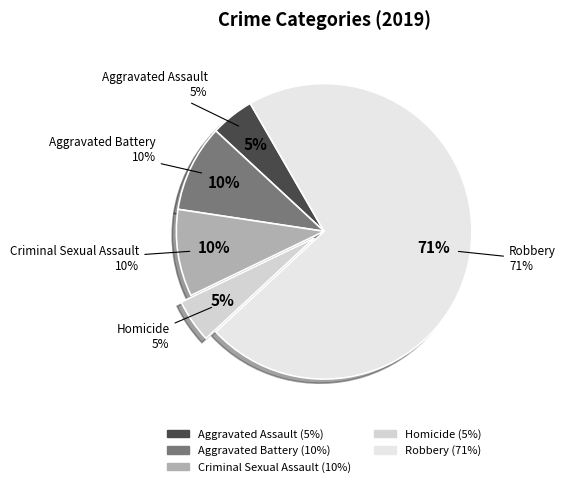

What percentage is the Criminal Sexual Assault slice, to the nearest percent?

10%